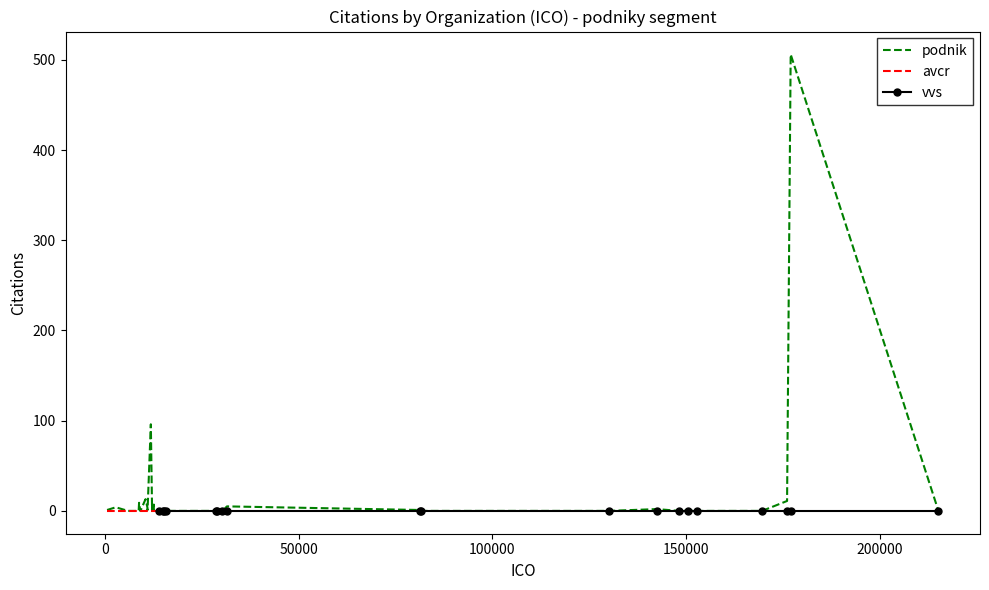

At which category does the chart reach its minimum across all series?

5886